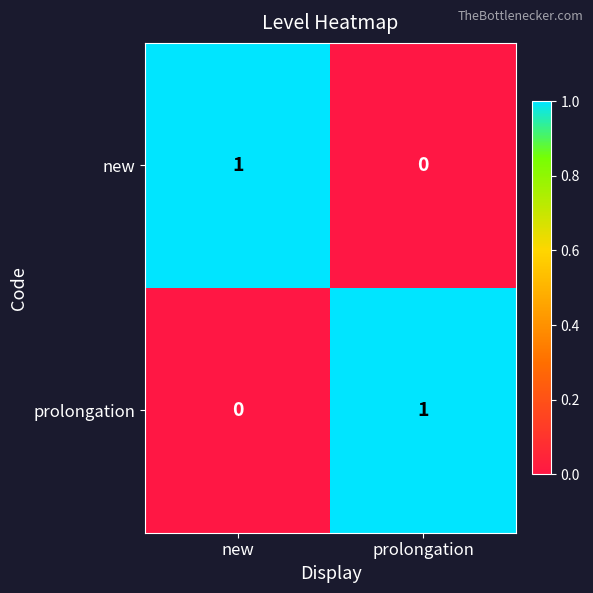

List the labels in order of new value, largest first.

new, prolongation